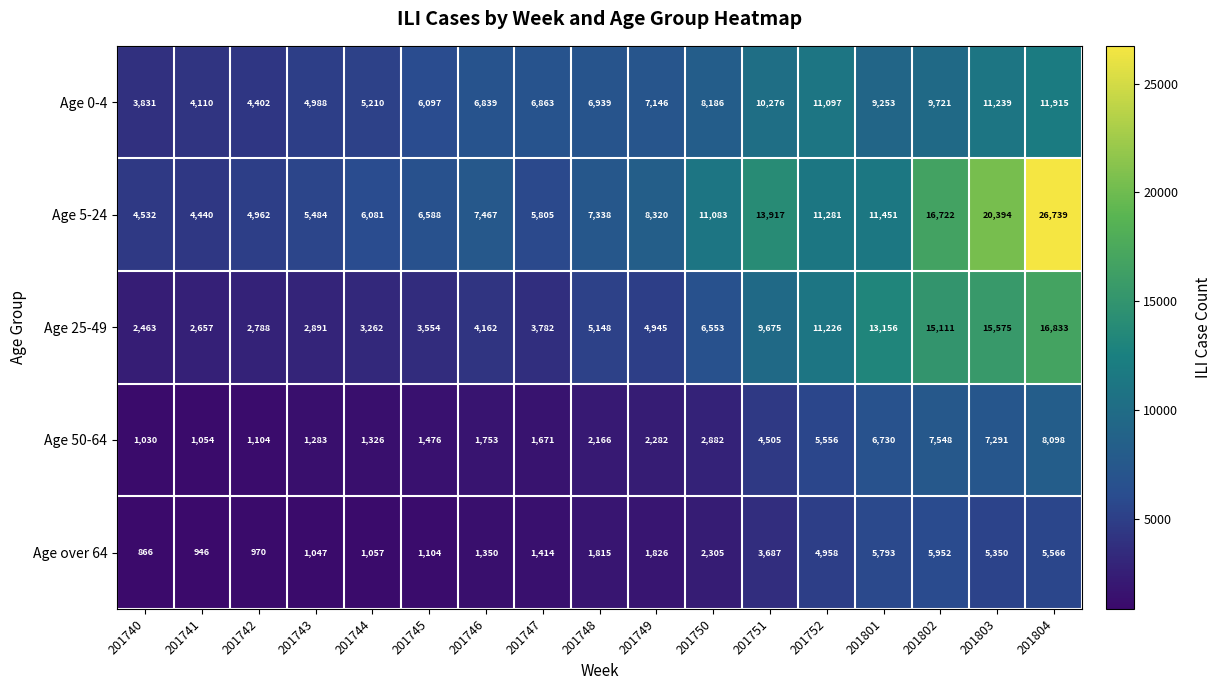

List the series in order of their peak value, lowest first.

Age over 64, Age 50-64, Age 0-4, Age 25-49, Age 5-24